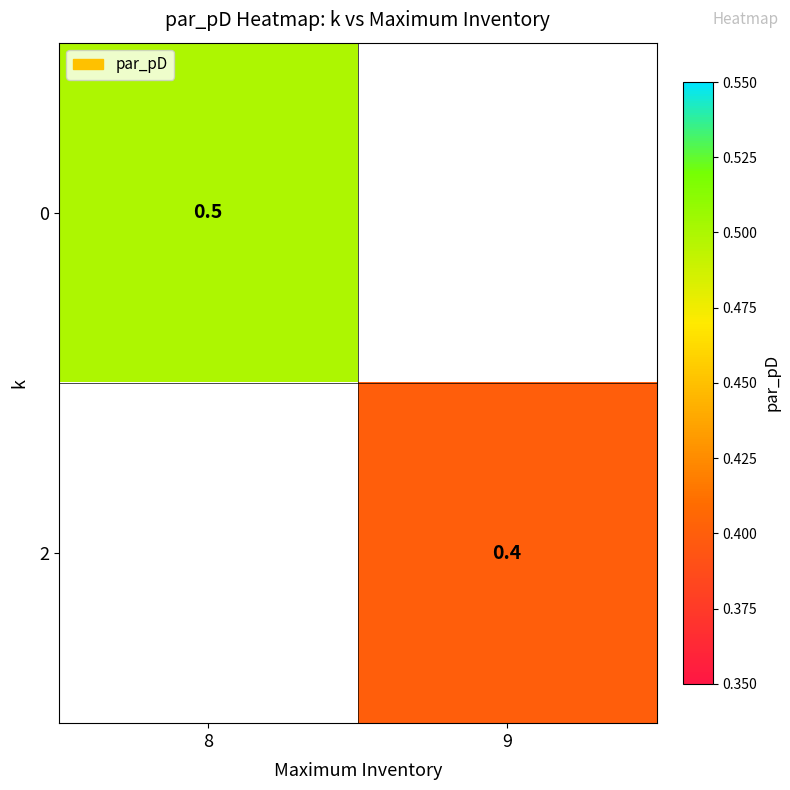

Is it true that 0 equals 0.2 at 8?

False